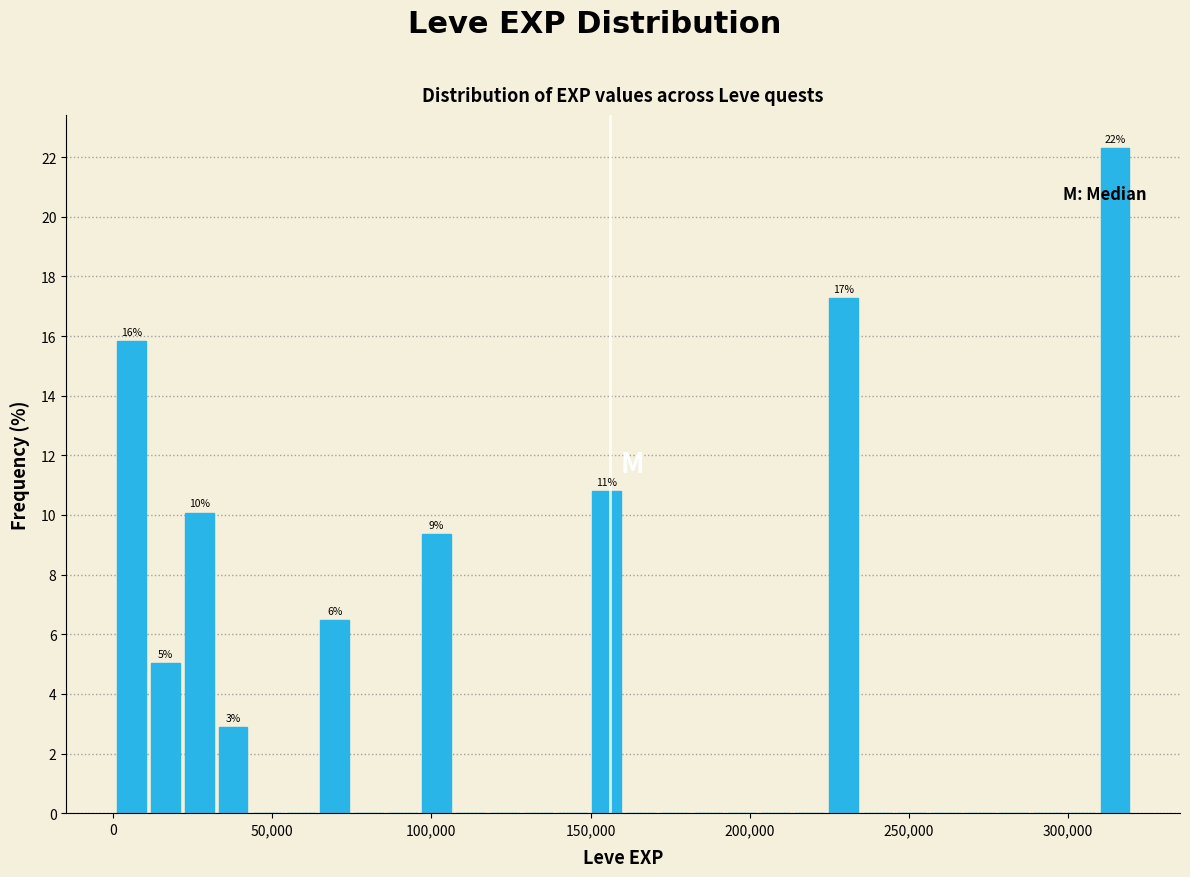

Read against the x-axis, roughly where is the centre of the tallest bar?

315000